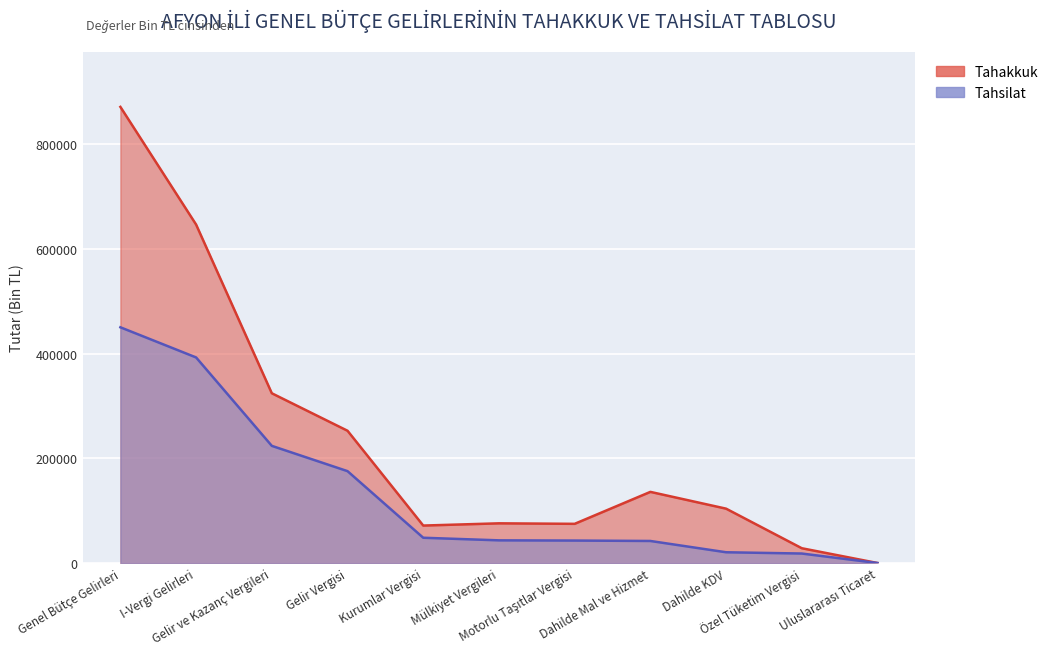

Does the chart display data point markers on the line(s)?

No